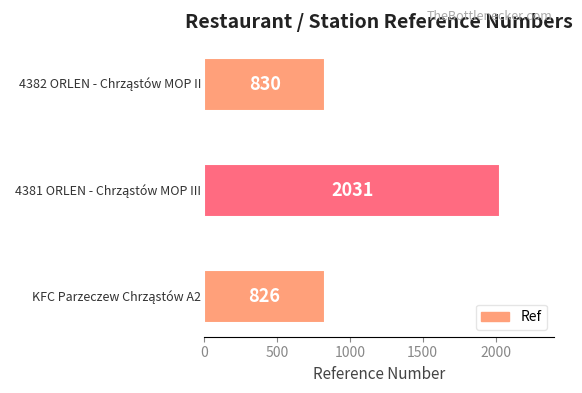

Reading top to bottom, transcribe all the data shown in this chart.

830	2031	826